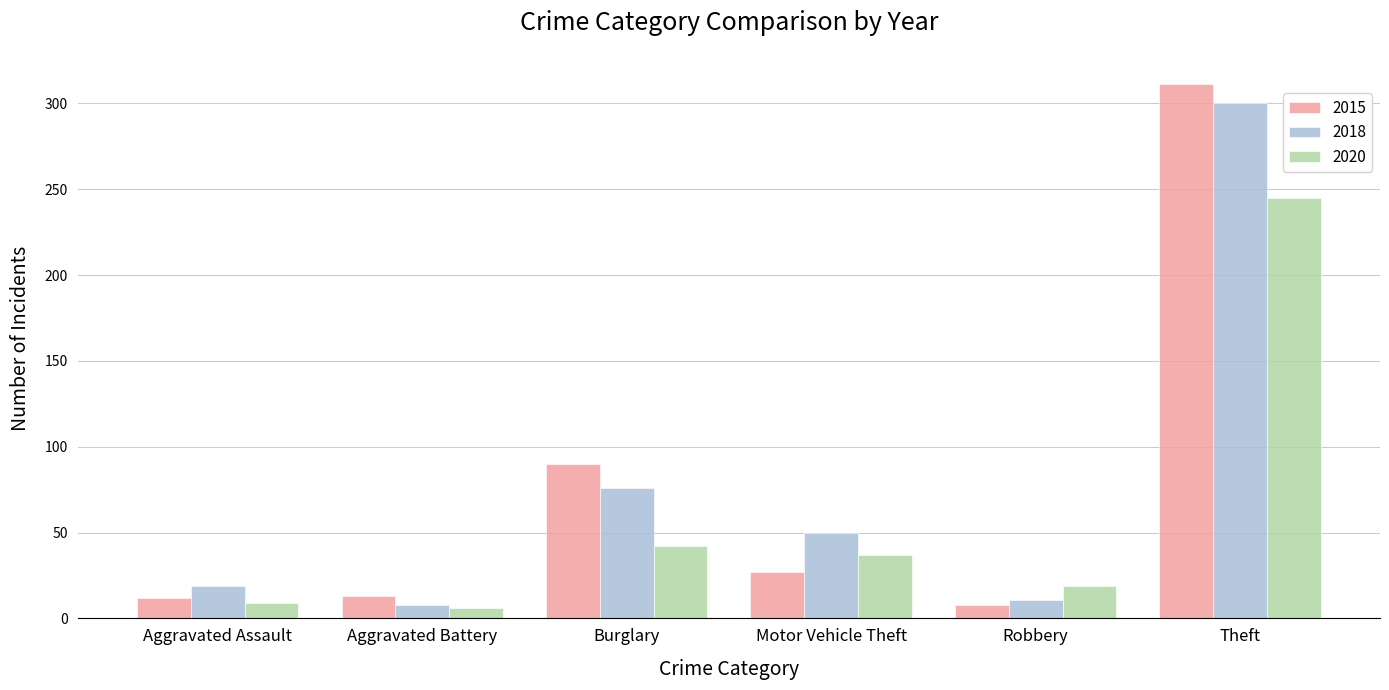

True or false: 2020 has a value of 42 at Burglary.

True